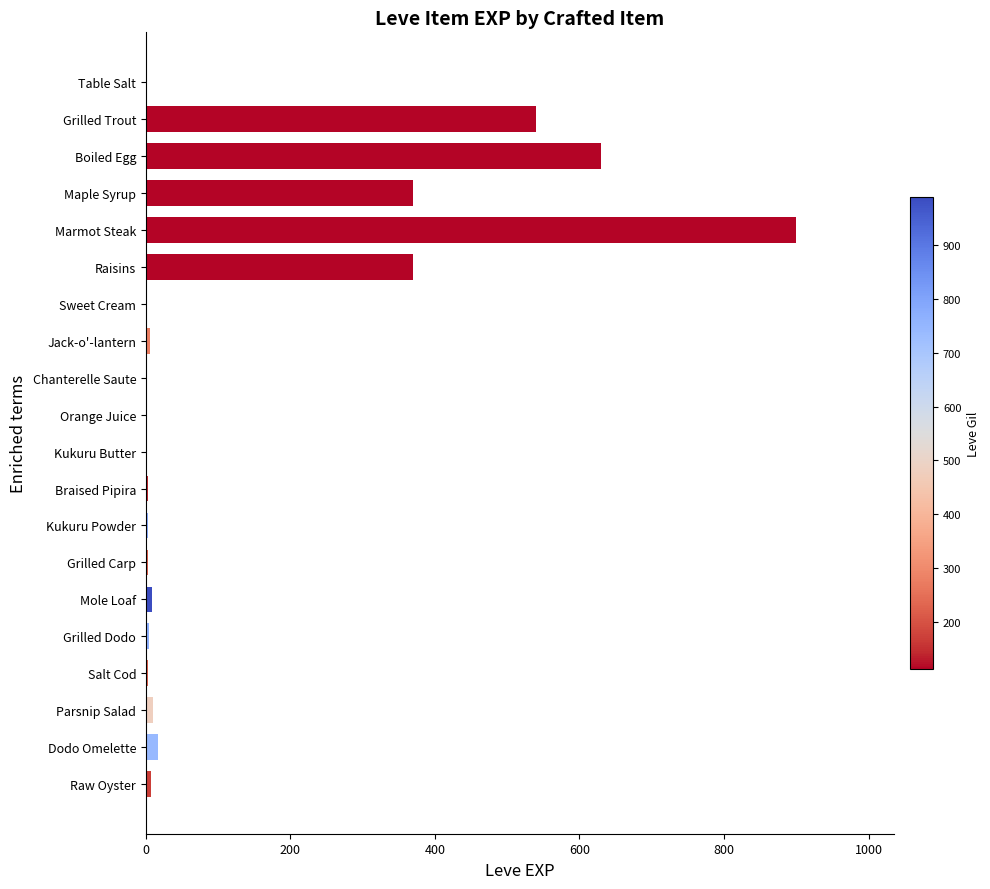

Is it true that the value at Marmot Steak is 900?

True